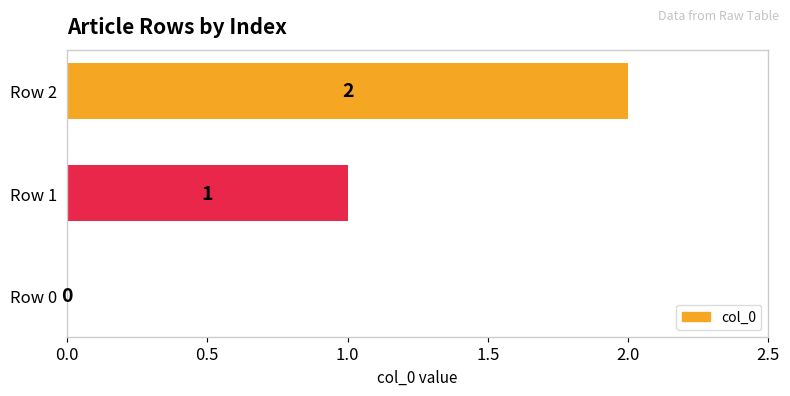

The value at Row 0 is 0. True or false?

True